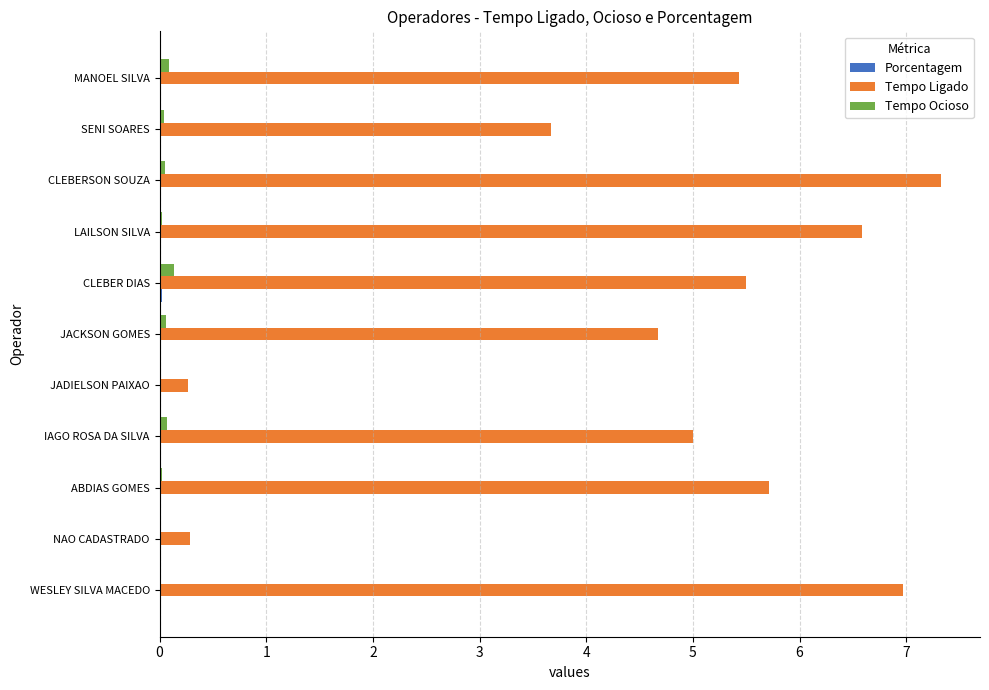

Where is Tempo Ligado nearest to the value 3?

SENI SOARES